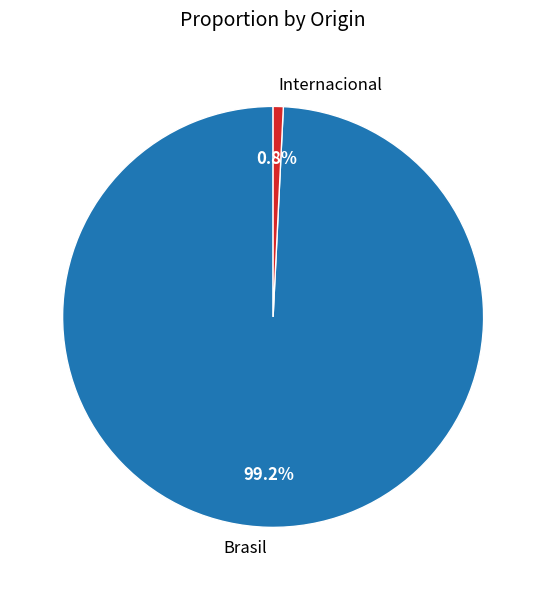

What percentage is the Internacional slice, to the nearest percent?

1%